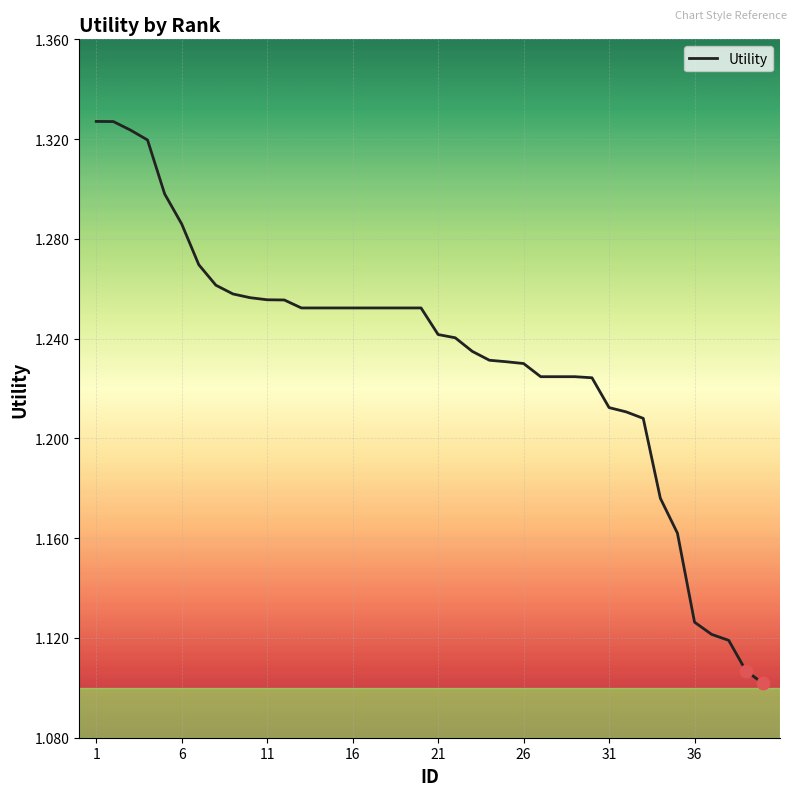

Does the chart have visible grid lines?

Yes